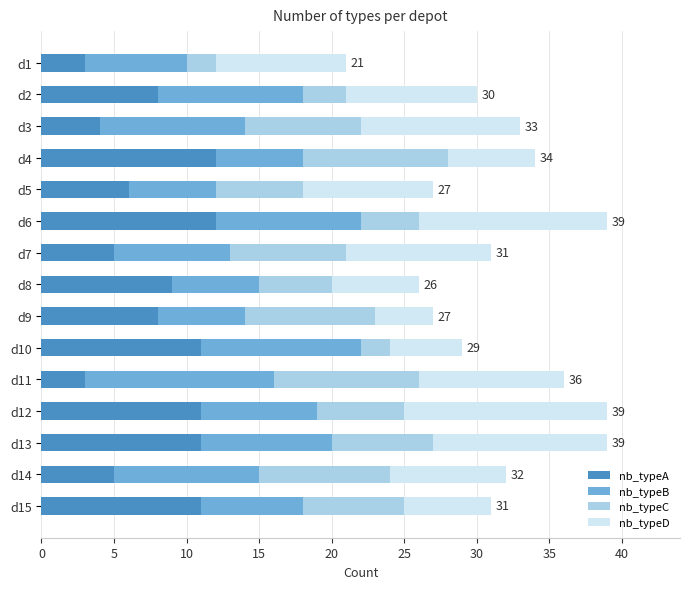

What is the minimum value for nb_typeA?

3